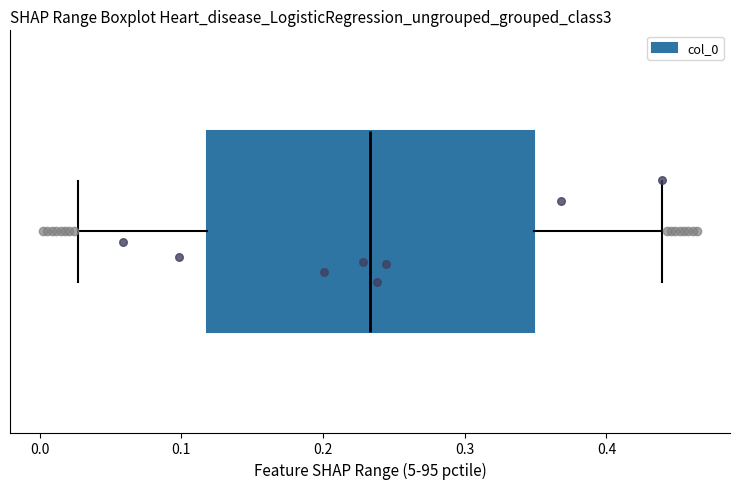

Transcribe this box plot: give where the median line is, the range the box spans, and where the two whiskers end, as read against the x-axis. The values are not printed on the chart, so give them approximately, as read against the axis.

median 0.23, box 0.12 to 0.35, whiskers 0.03 to 0.44